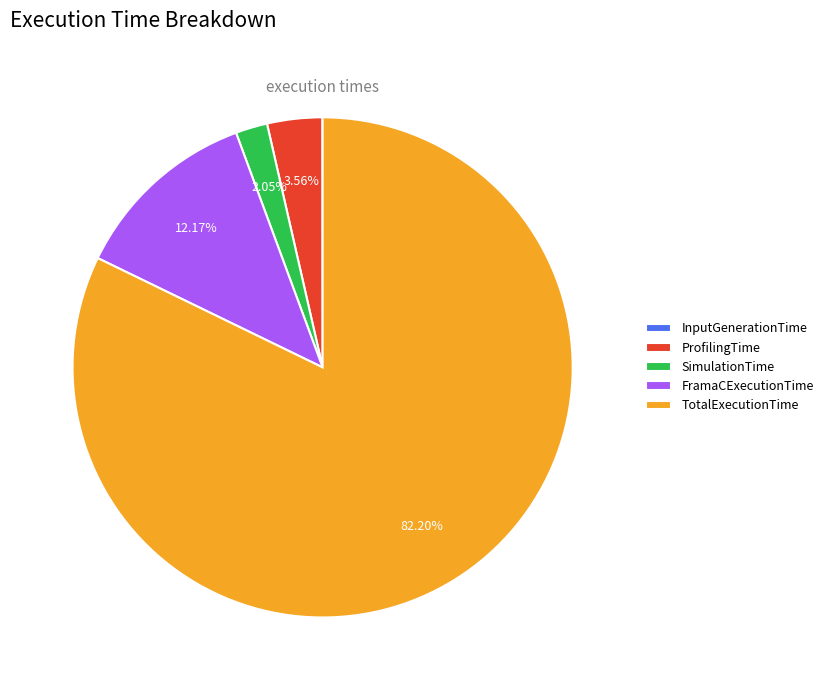

What percentage is the ProfilingTime slice, to the nearest percent?

4%